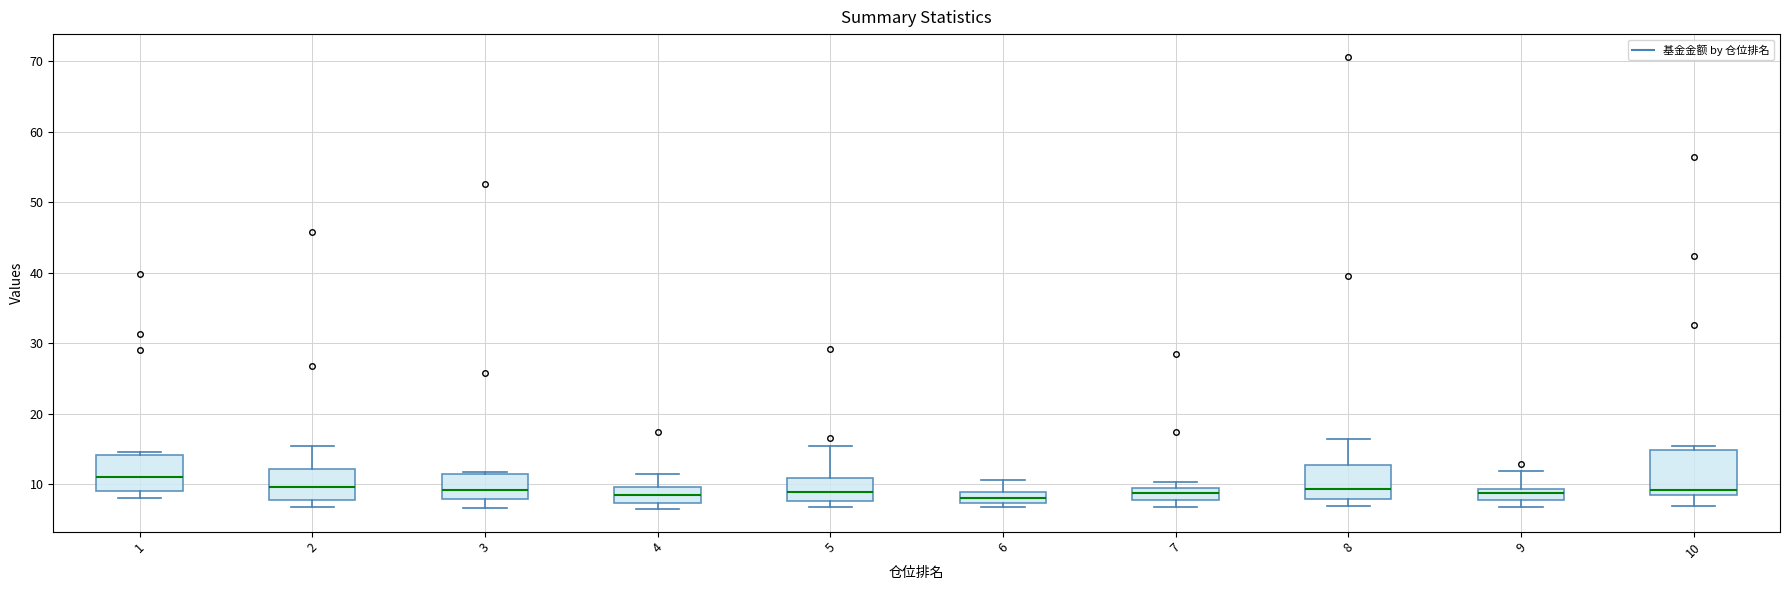

Which box has the highest median line?

1